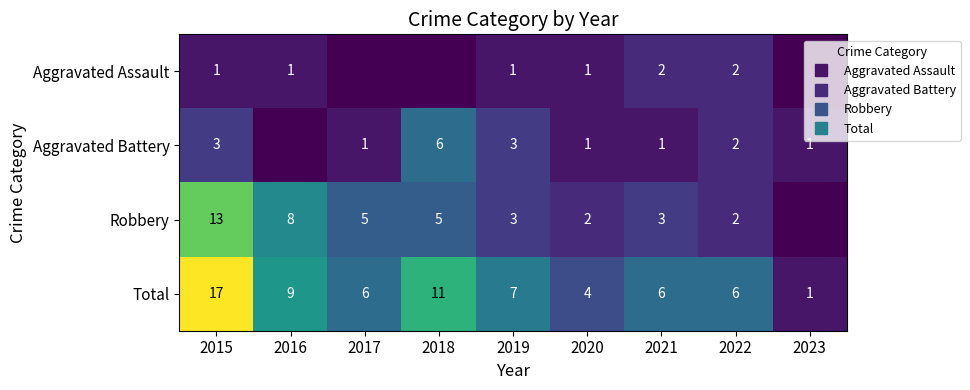

How many data points does each series have?

9